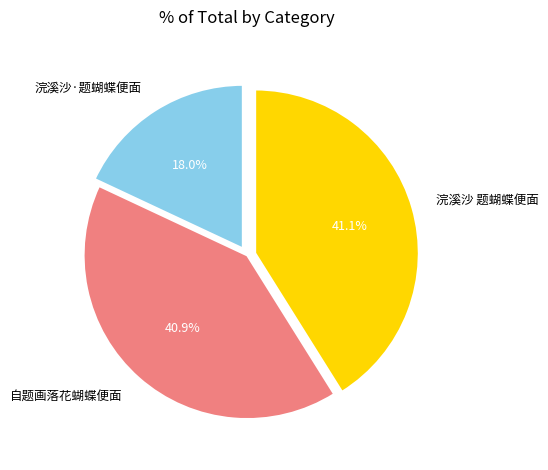

To the nearest percent, what is the combined percentage of 自题画落花蝴蝶便面 and 浣溪沙·题蝴蝶便面?

59%